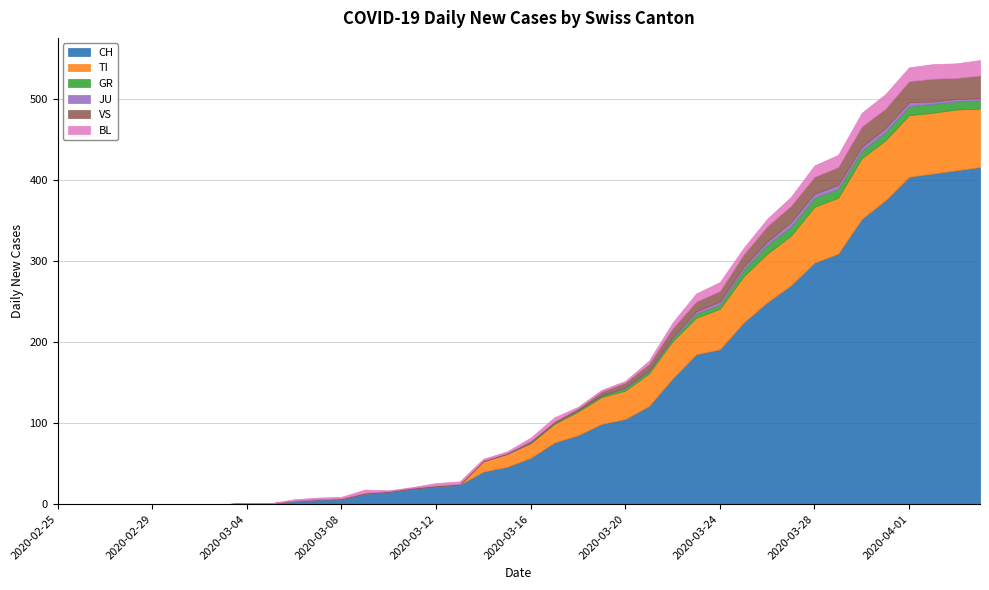

What is the spread (max minus min) of values at 2020-03-26?

245